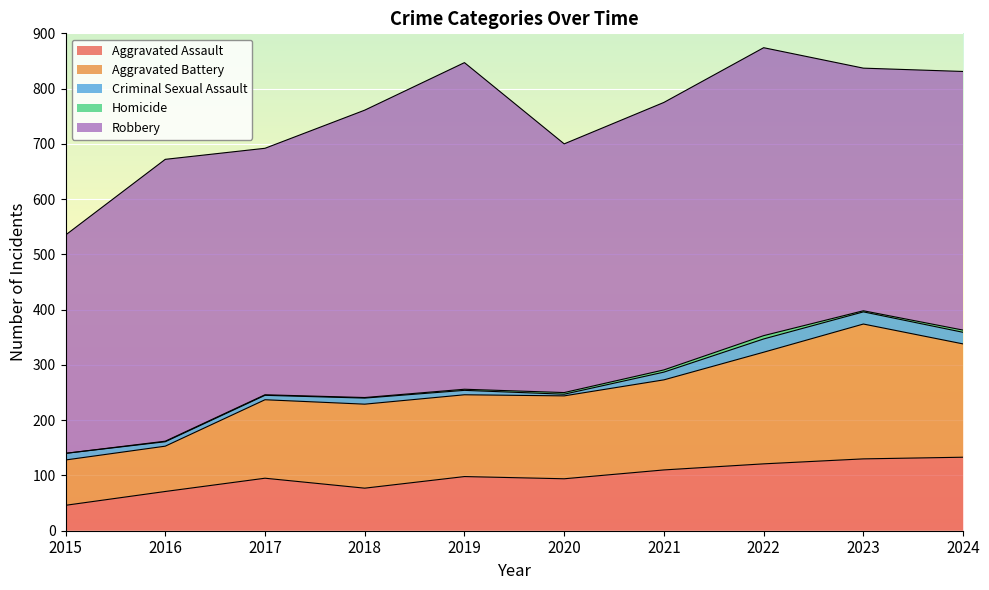

List the series in order of their peak value, lowest first.

Homicide, Criminal Sexual Assault, Aggravated Assault, Aggravated Battery, Robbery